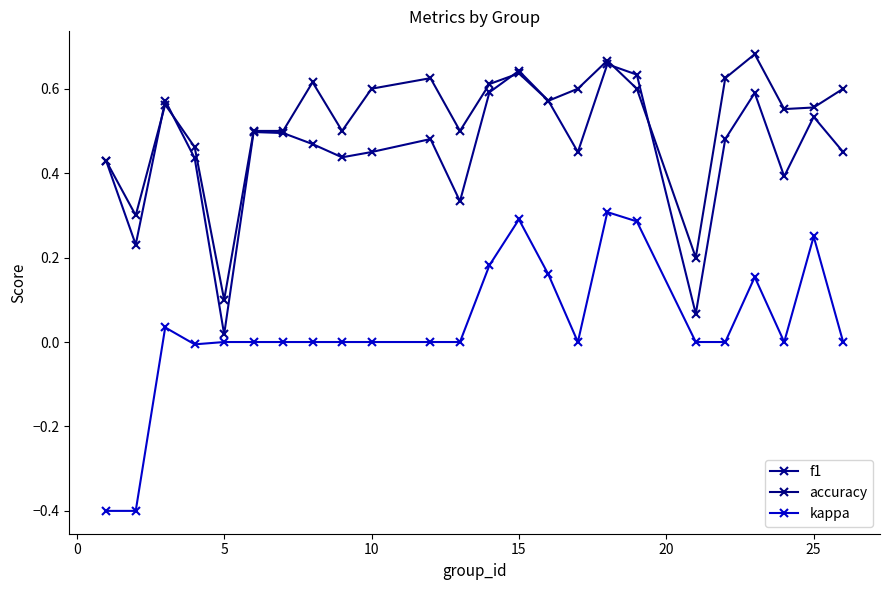

At which label is accuracy closest to 0?

5